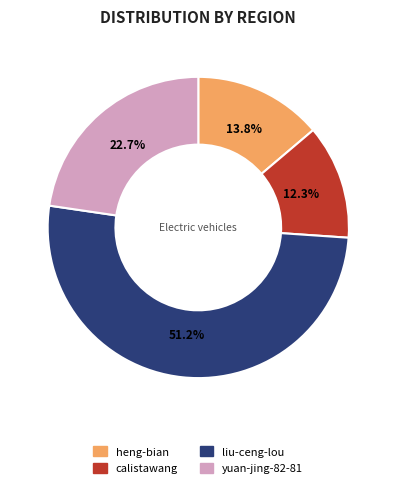

Does liu-ceng-lou account for over 50% of the chart?

Yes